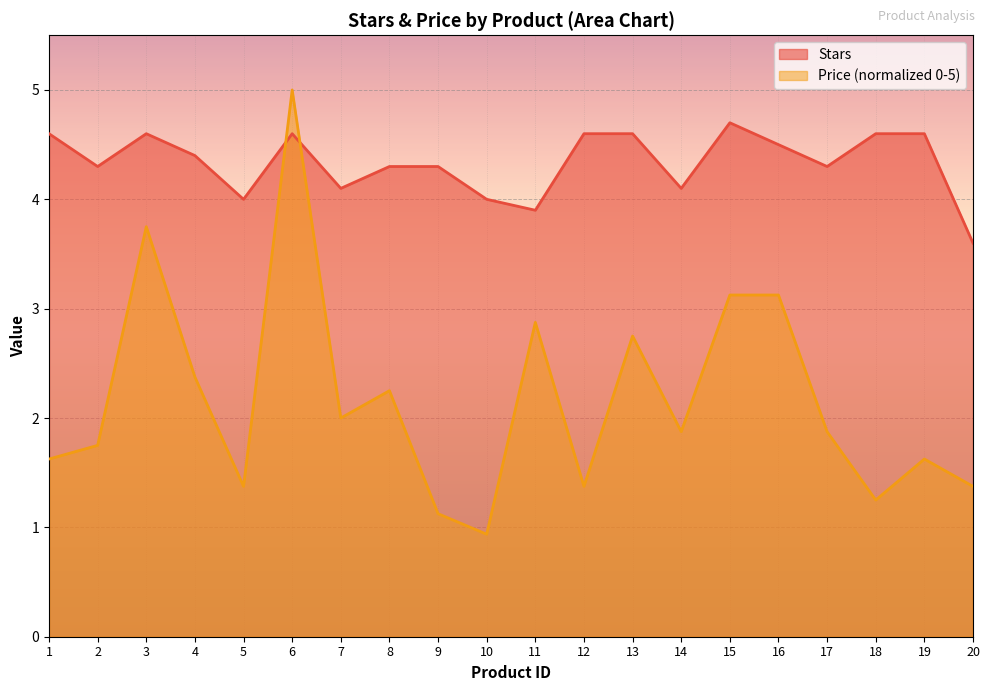

Reading right to left, transcribe all the data shown in this chart.

Stars: 20=3.6	19=4.6	18=4.6	17=4.3	16=4.5	15=4.7	14=4.1	13=4.6	12=4.6	11=3.9	10=4.0	9=4.3	8=4.3	7=4.1	6=4.6	5=4.0	4=4.4	3=4.6	2=4.3	1=4.6
Price: 20=1.4	19=1.6	18=1.2	17=1.9	16=3.1	15=3.1	14=1.9	13=2.7	12=1.4	11=2.9	10=0.9	9=1.1	8=2.2	7=2.0	6=5.0	5=1.4	4=2.4	3=3.7	2=1.7	1=1.6